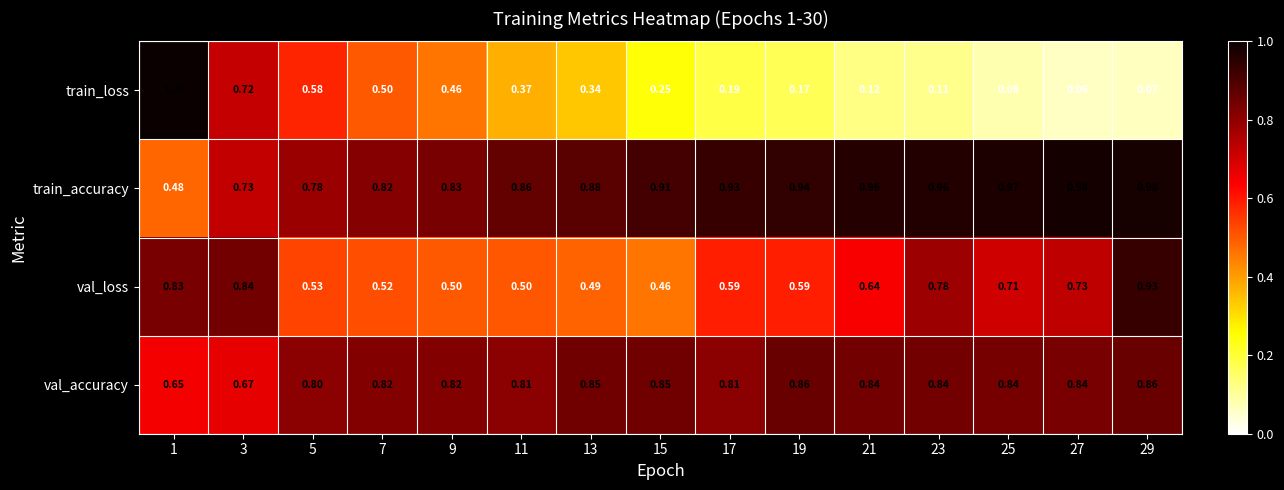

At 29, list the series in order from smallest to largest.

train_loss, val_accuracy, val_loss, train_accuracy